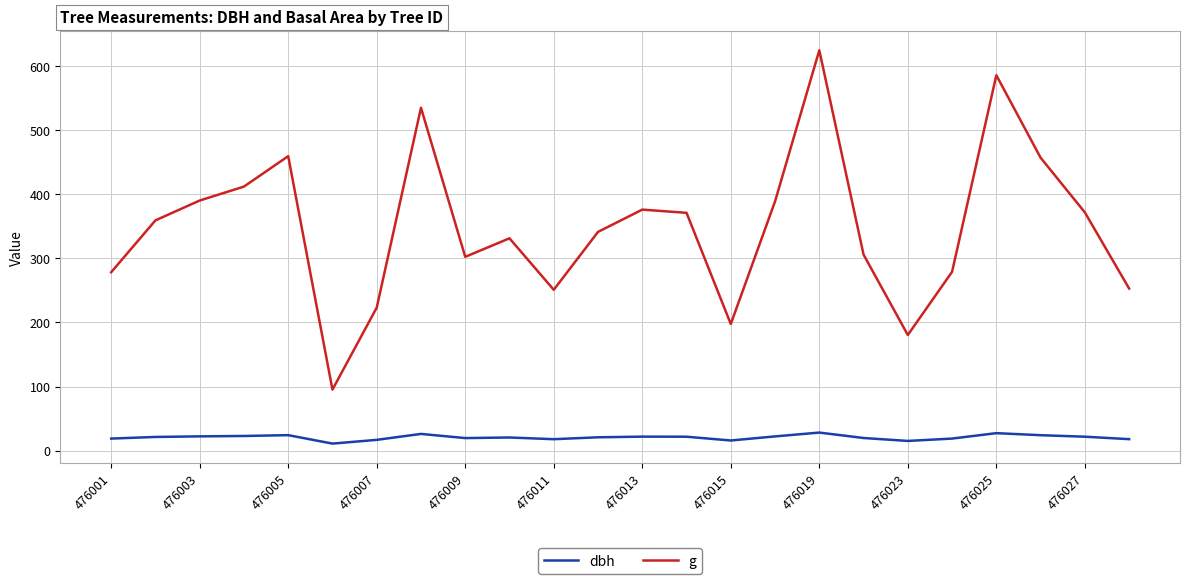

What is the lowest value of the g series?

95.1